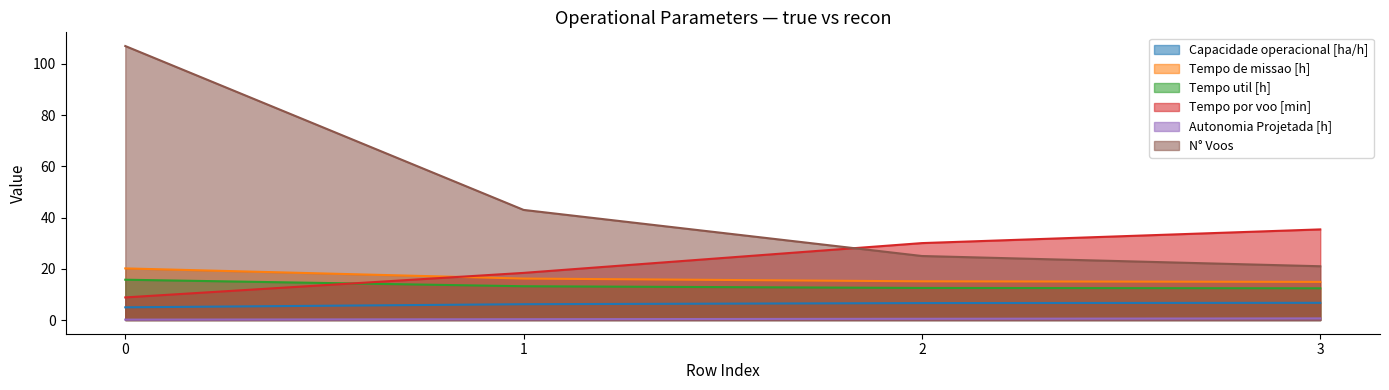

What are all the series names shown in the legend?

Capacidade operacional [ha/h], Tempo de missao [h], Tempo util [h], Tempo por voo [min], Autonomia Projetada [h], N° Voos